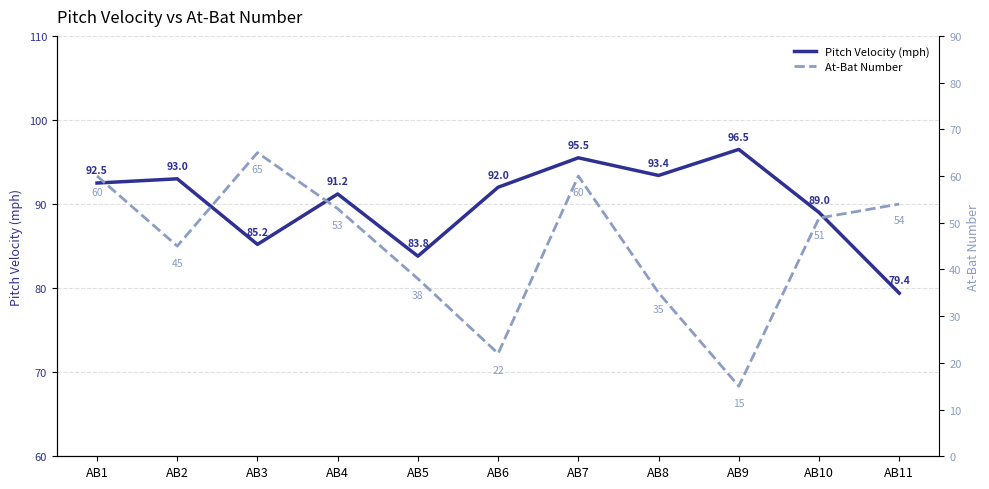

What is the greatest value displayed?

96.5